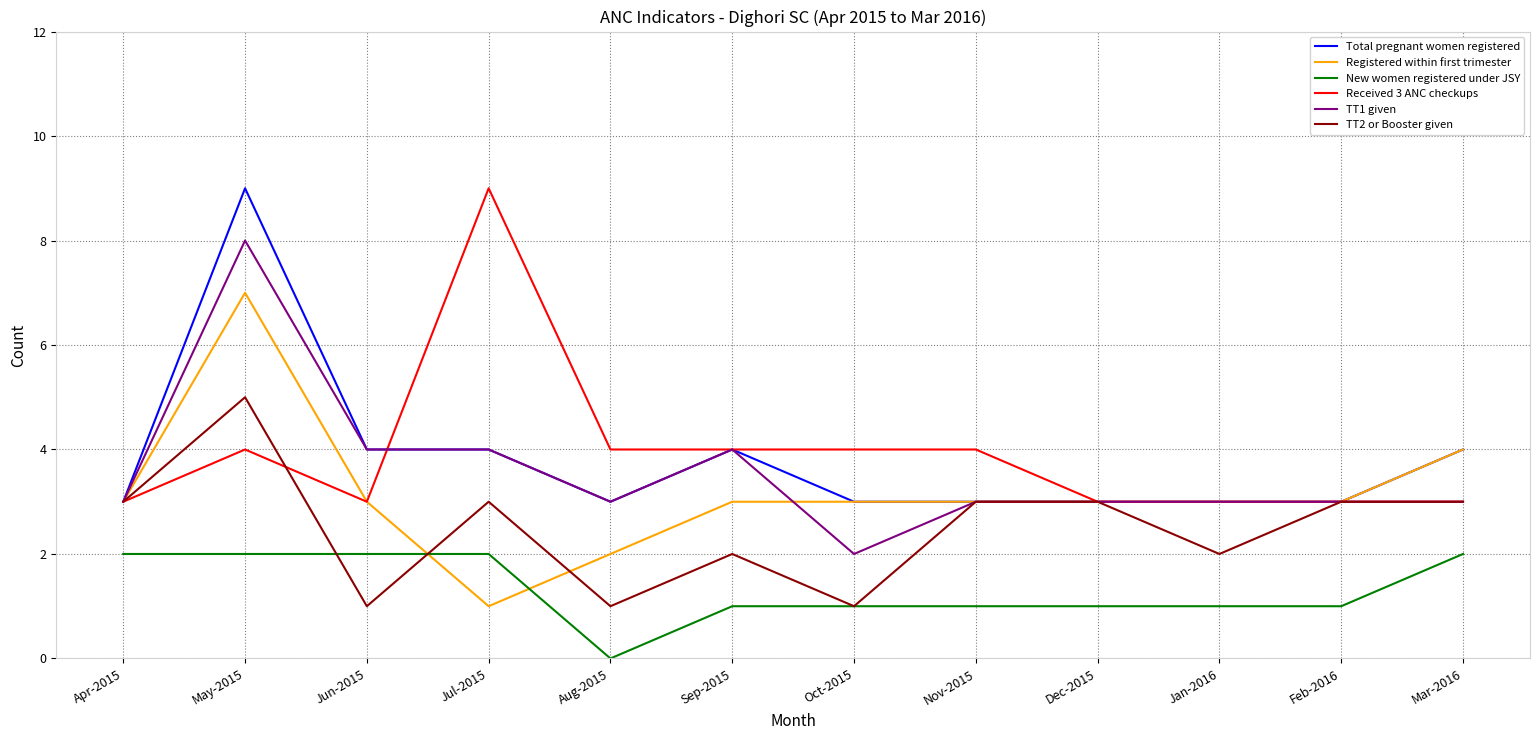

True or false: Registered within first trimester and New women registered under JSY intersect in this chart.

True